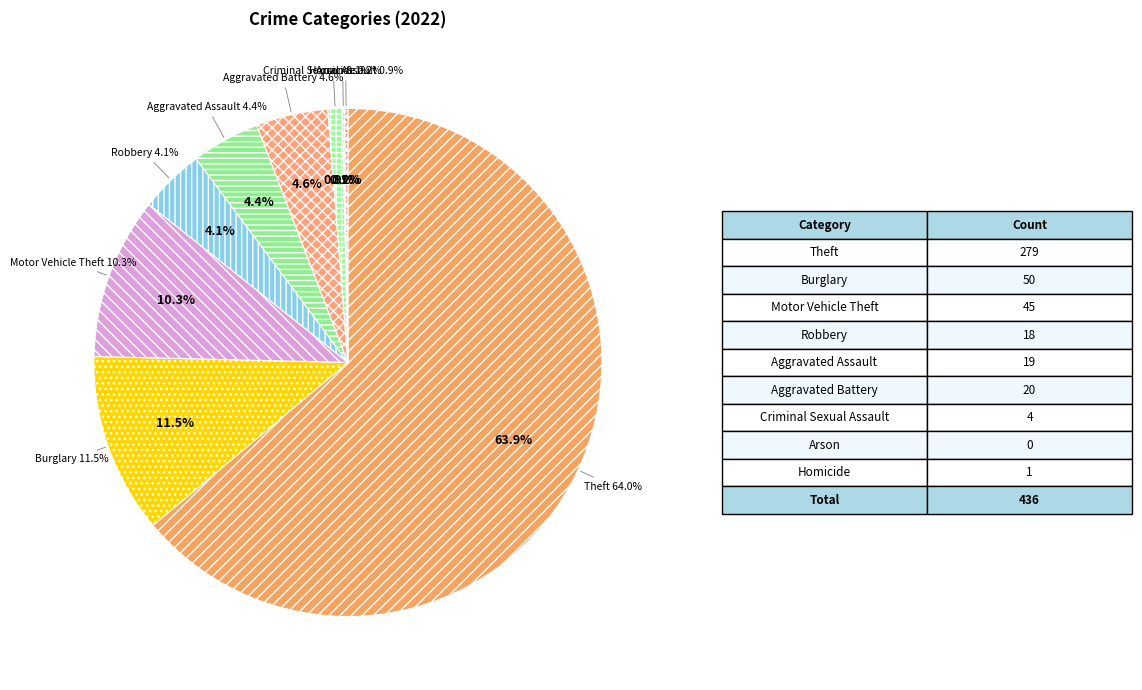

The Homicide slice represents 12% of the pie. True or false?

False